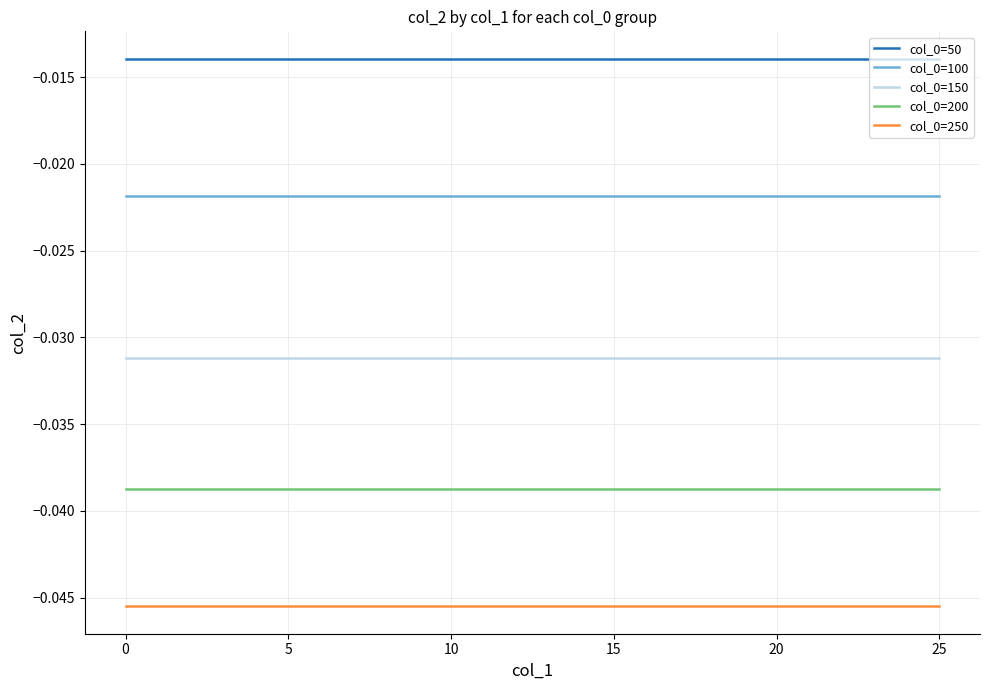

True or false: col_0=100 and col_0=200 intersect in this chart.

False